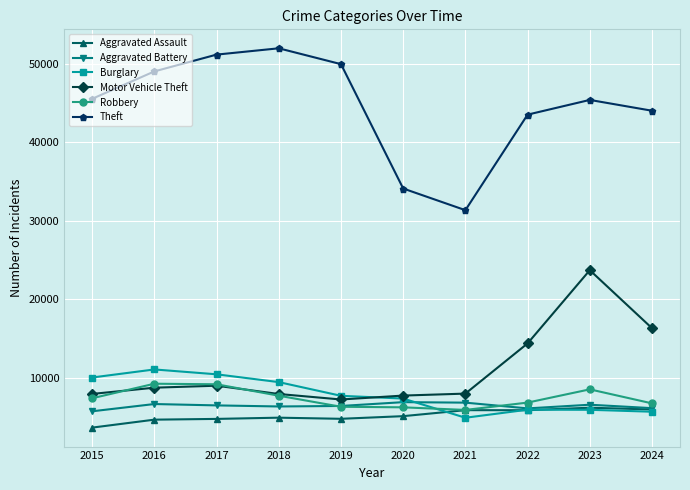

True or false: Robbery and Theft cross at least once.

False